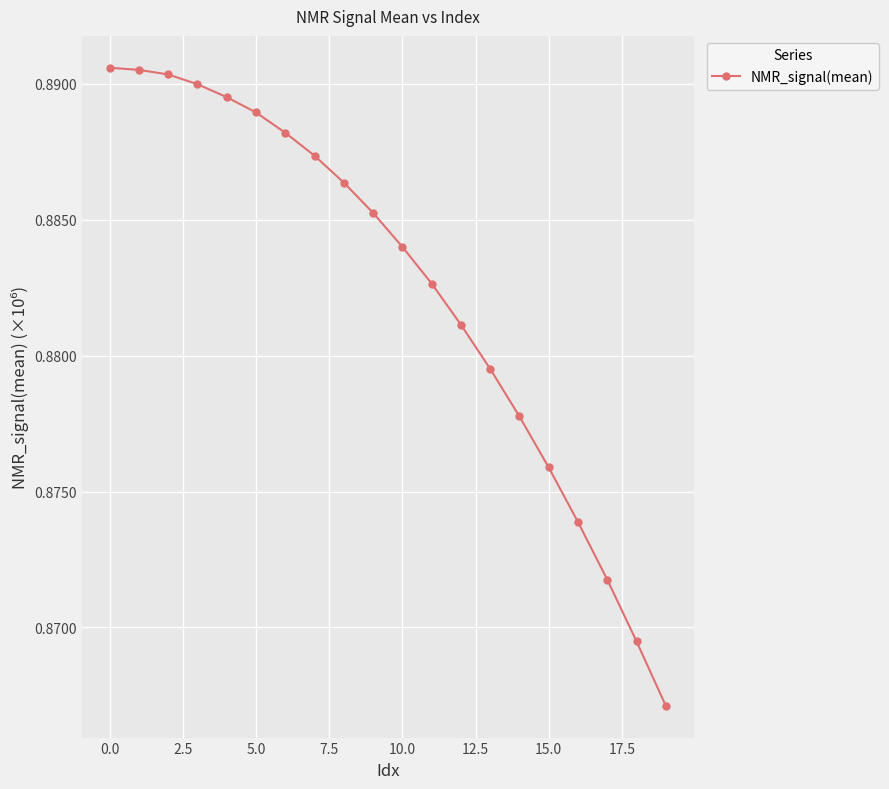

What is the average value?

882515.9